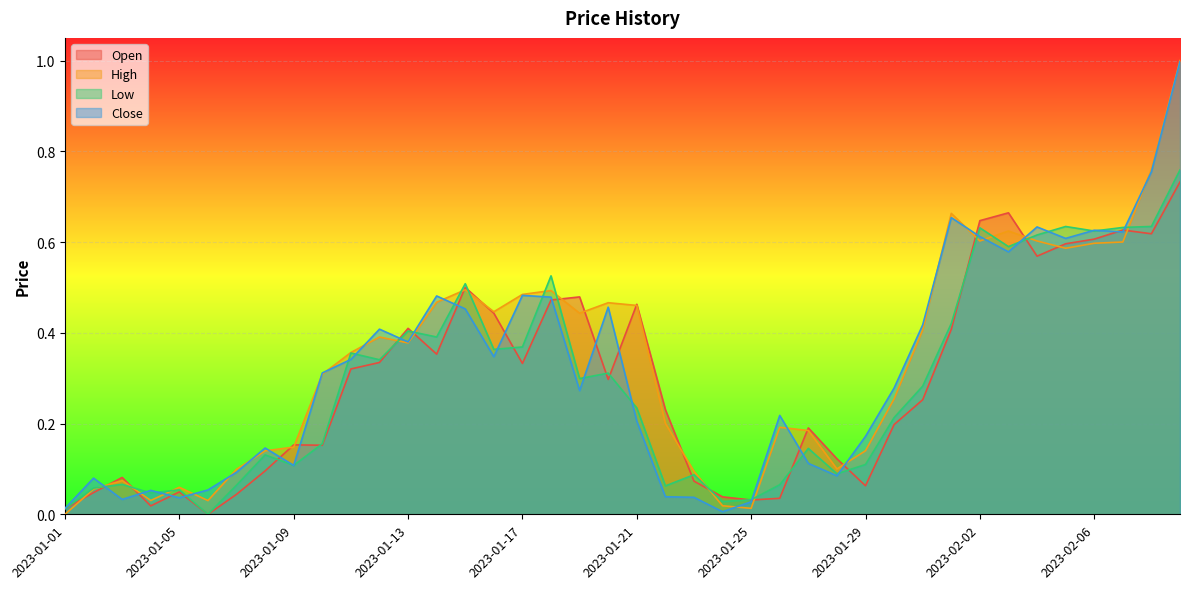

What is the average value of the High series?

0.3